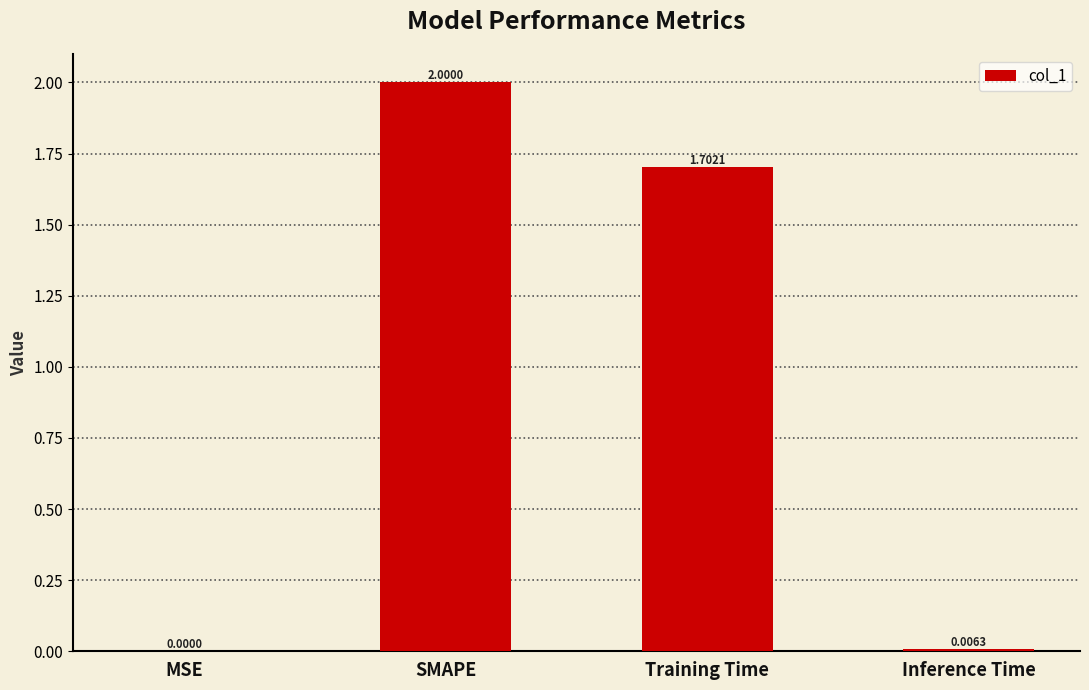

Which category has the highest value across all series?

SMAPE